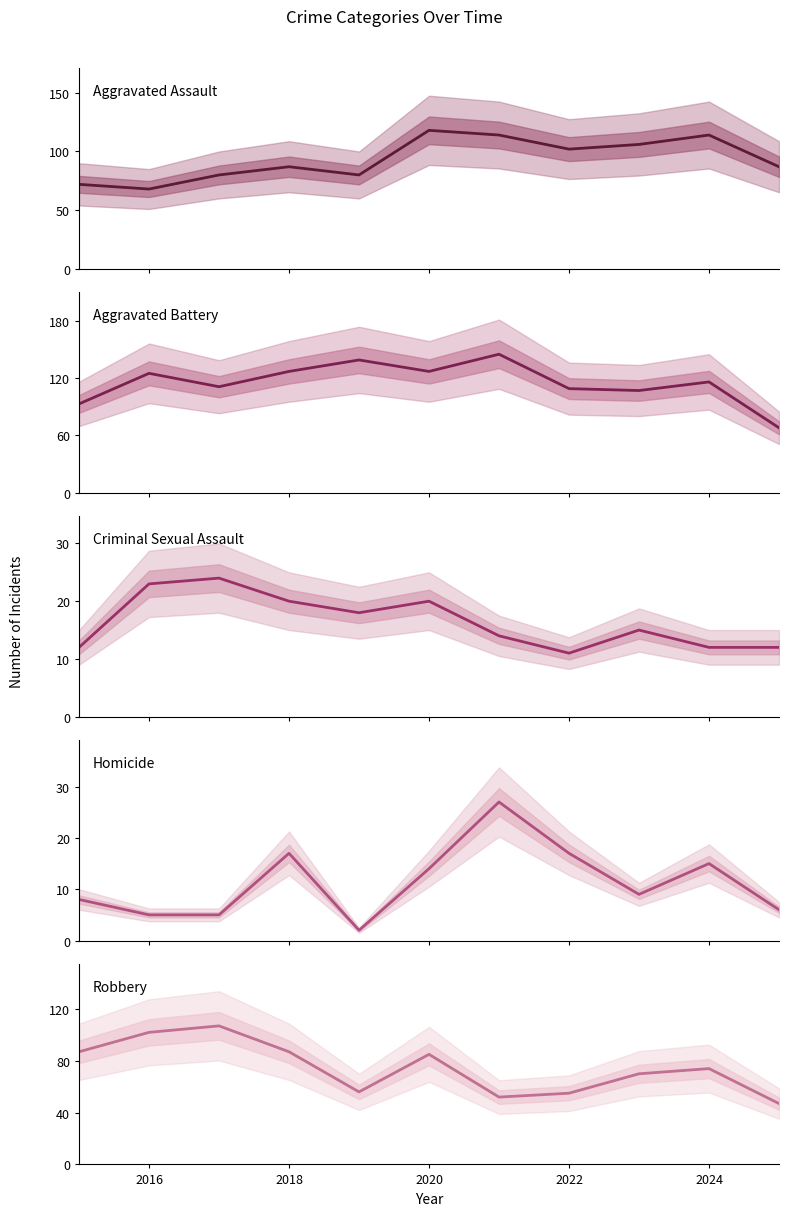

Which series has the largest range (max minus min)?

Aggravated Battery